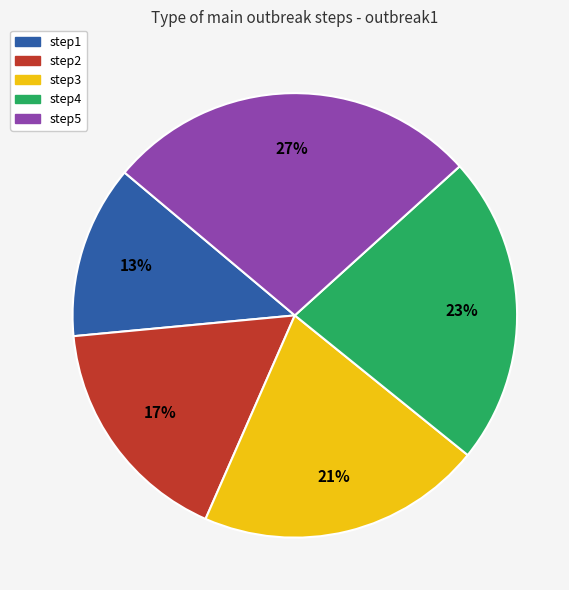

To the nearest percent, what is the average slice percentage?

20%